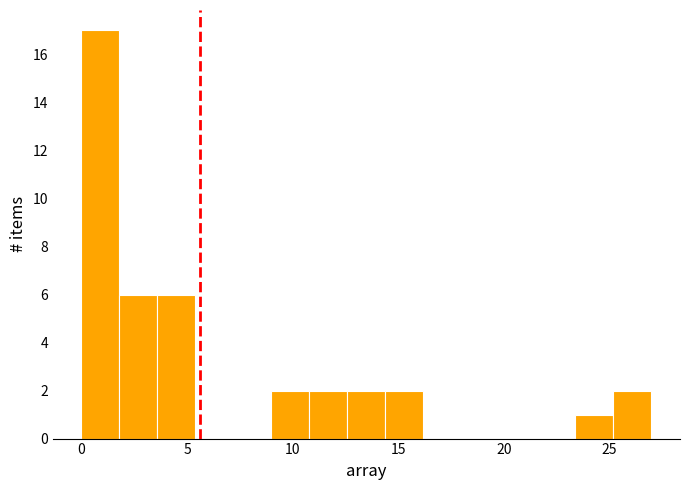

Around what value on the x-axis is the tallest bar? Give the approximate position of its centre, as read against the axis.

1.0